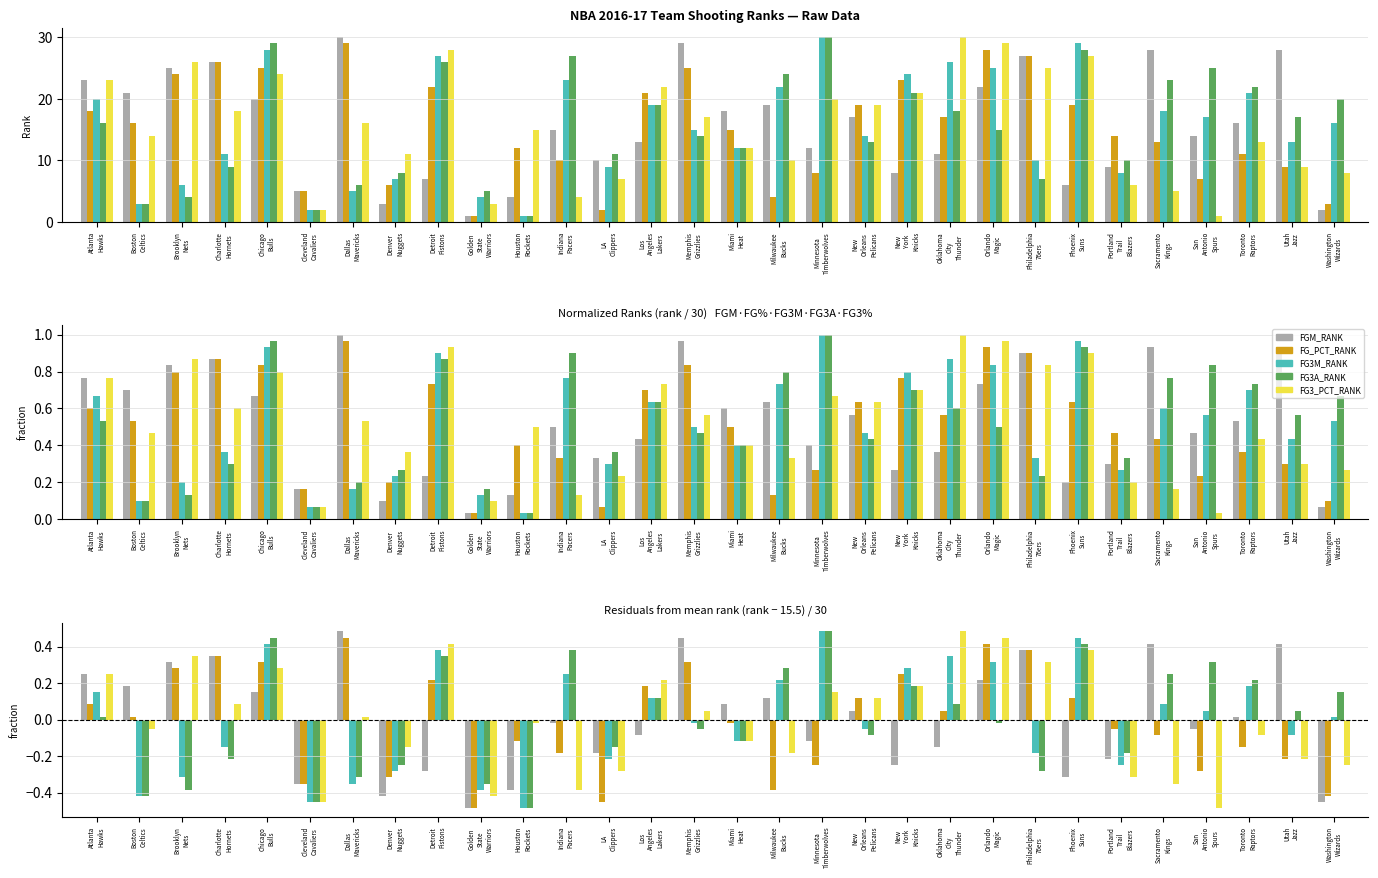

At Indiana
Pacers, list the series in order from smallest to largest.

FG3_PCT_RANK, FG_PCT_RANK, FGM_RANK, FG3M_RANK, FG3A_RANK